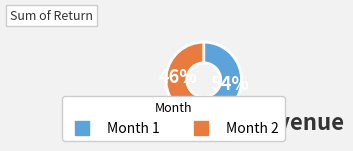

What percentage is the Month 1 slice, to the nearest percent?

54%